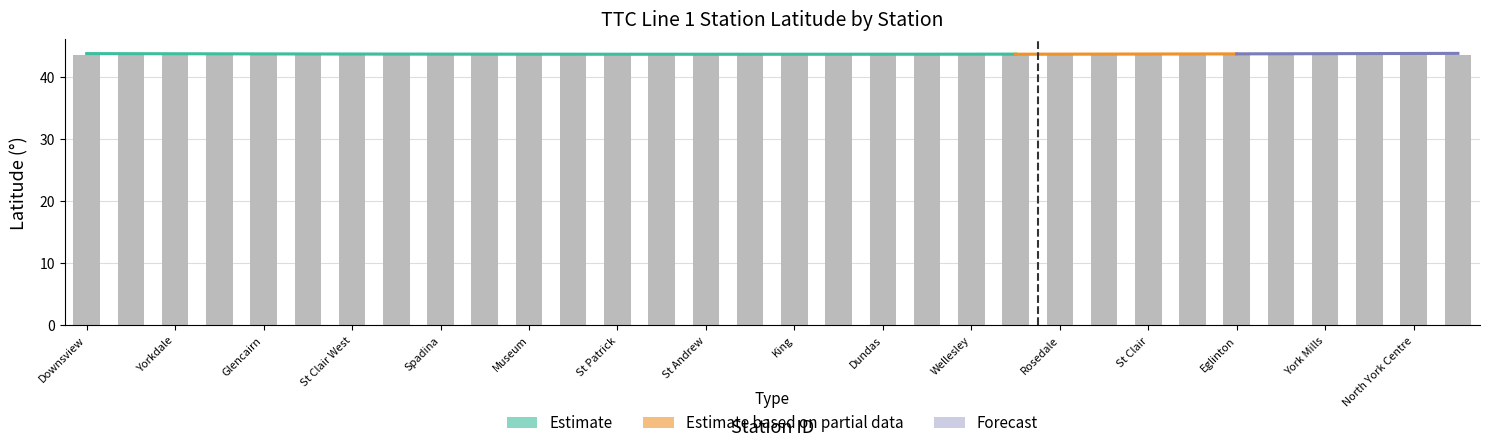

List the labels in order of value, largest first.

17, 18, 16, 19, 20, 21, 23, 15, 22, 14, 13, 12, 24, 25, 11, 26, 10, 27, 28, 9, 29, 8, 30, 31, 32, 7, 6, 5, 4, 3, 2, 1